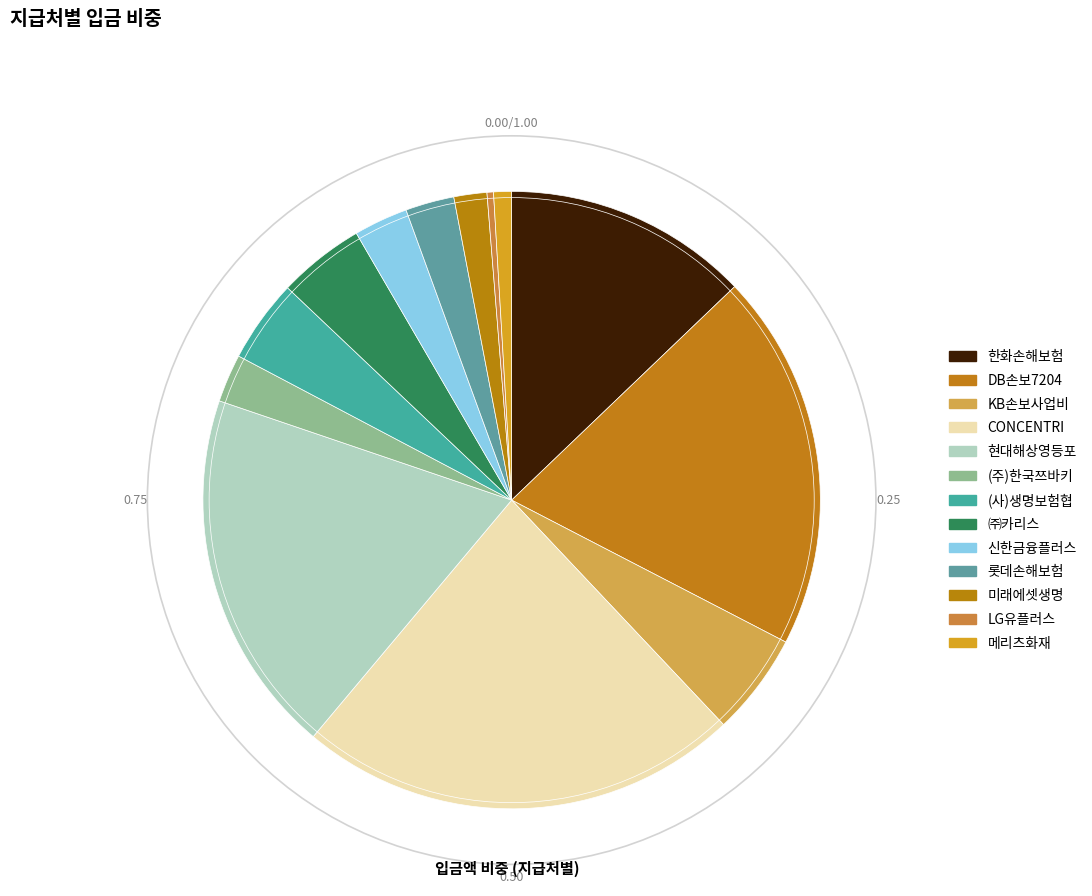

How many slices are in this pie chart?

13